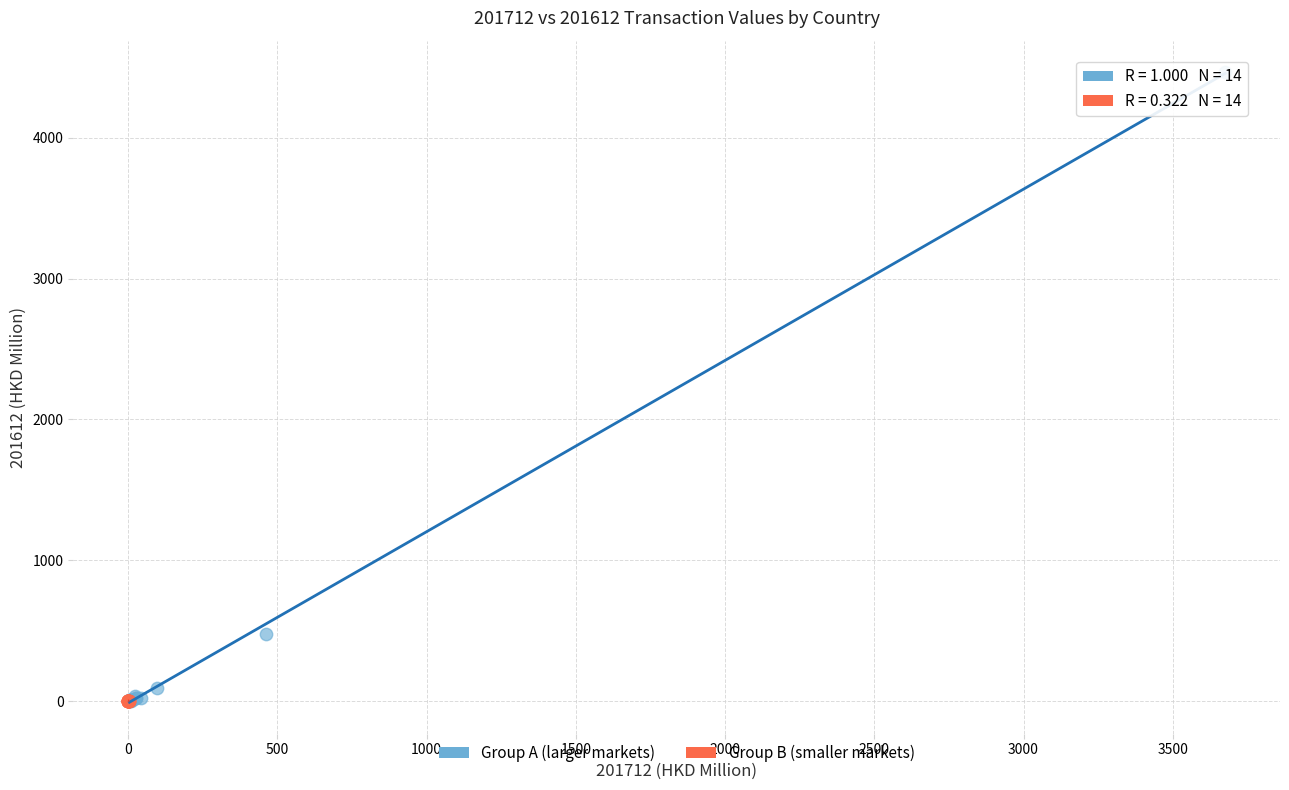

Which series has the largest Y range (max minus min)?

Group A (larger markets)